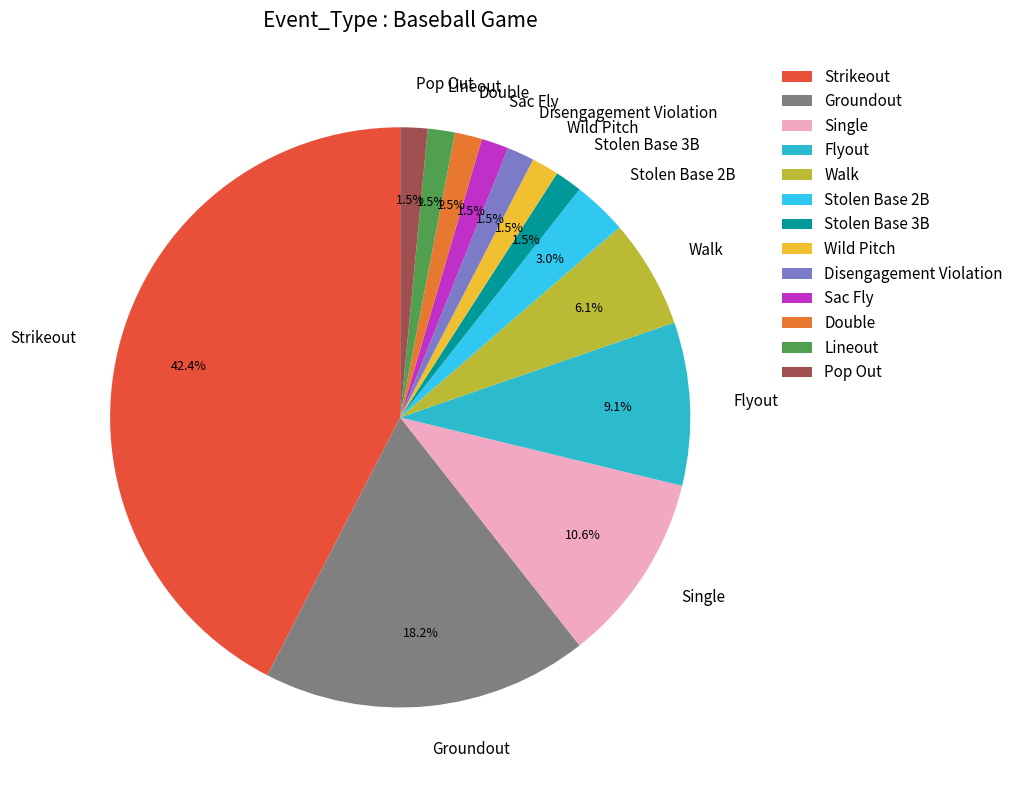

What is the total percentage of Walk and Disengagement Violation?

7.6%